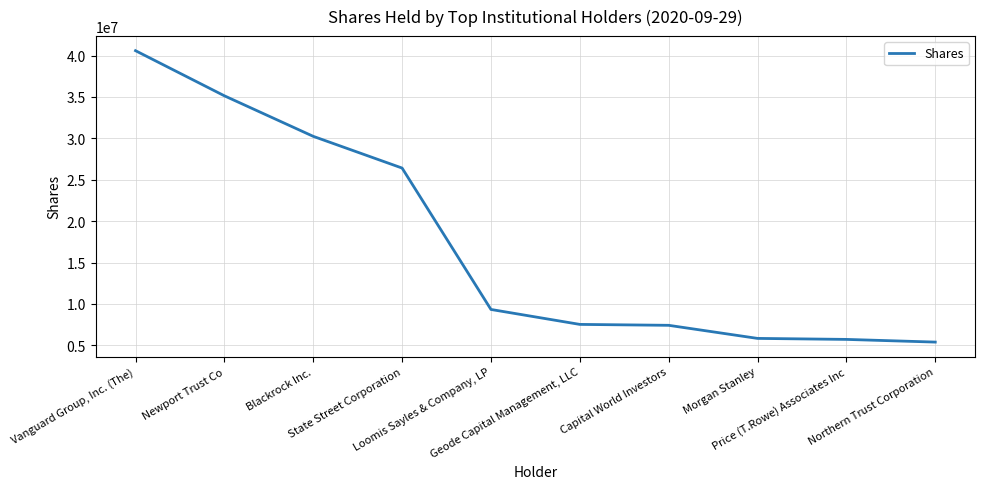

What is the greatest value displayed?

40591391